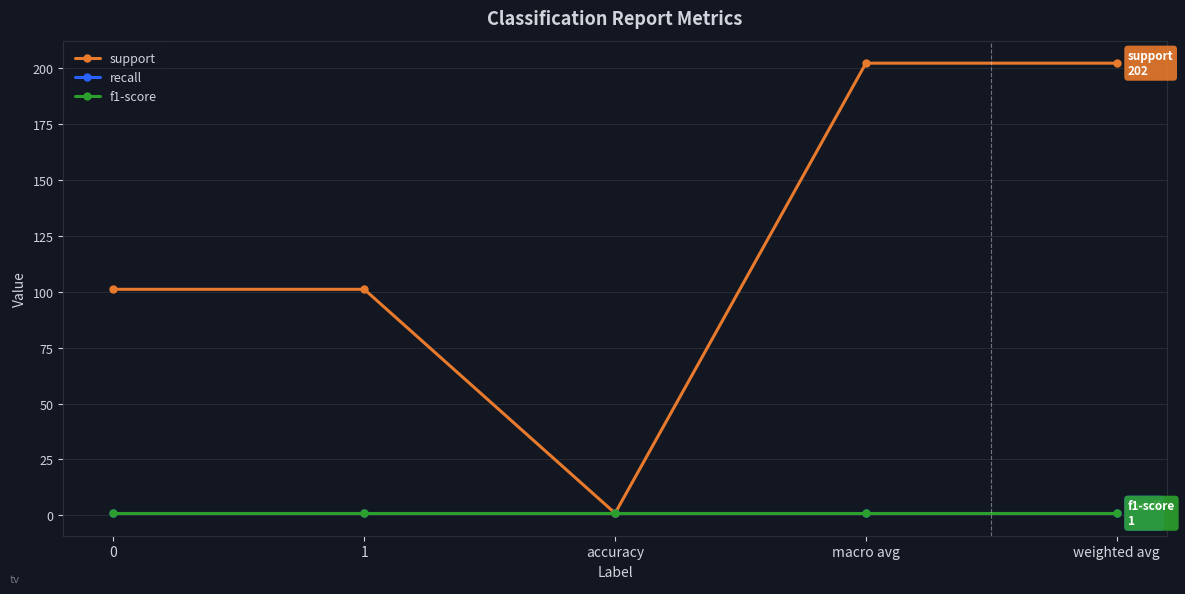

Does the chart have visible grid lines?

Yes